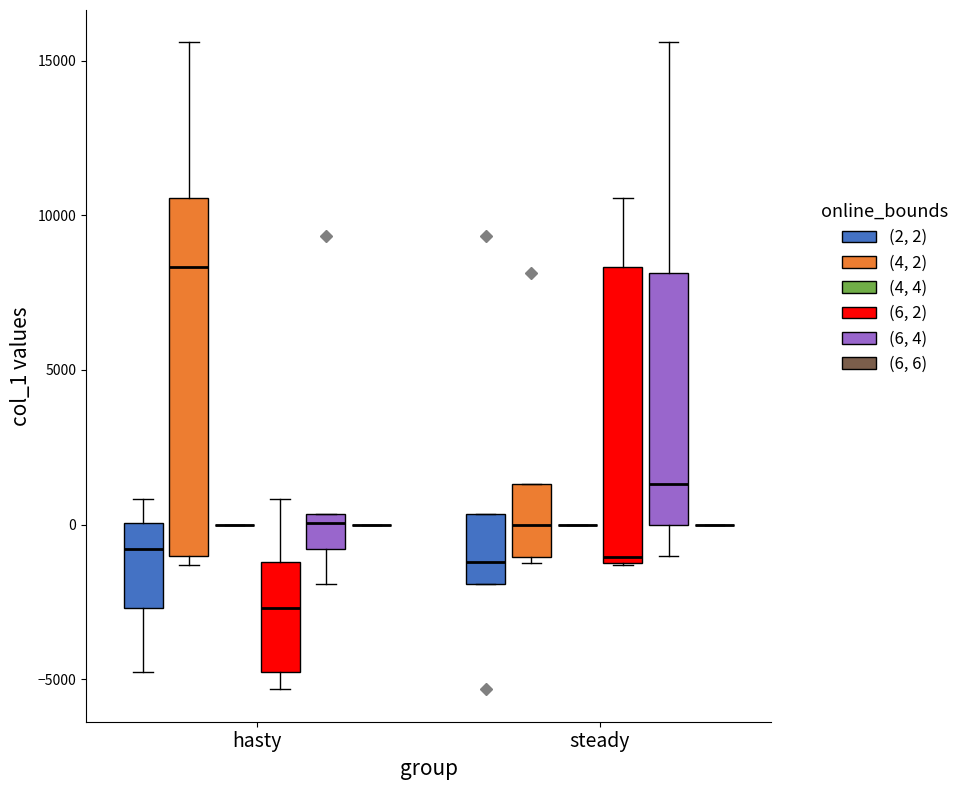

Where is the upper edge of the box for steady ((4, 2)) on the y-axis? The values are not printed on the chart, so give them approximately, as read against the axis.

1500